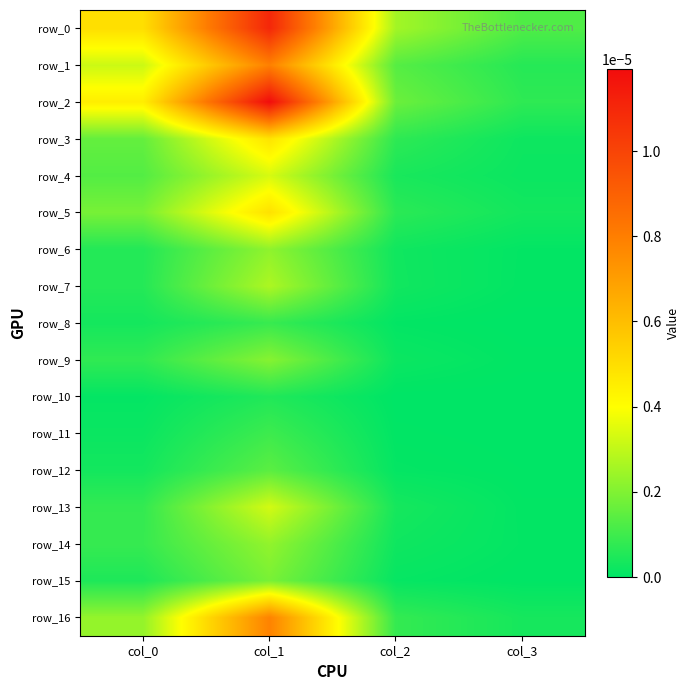

Is it true that row_16 equals 0.0 at col_3?

True